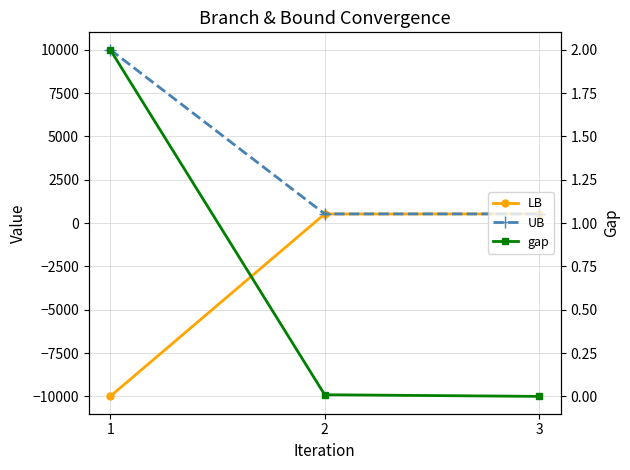

Between 3 and 1, which is larger?

3